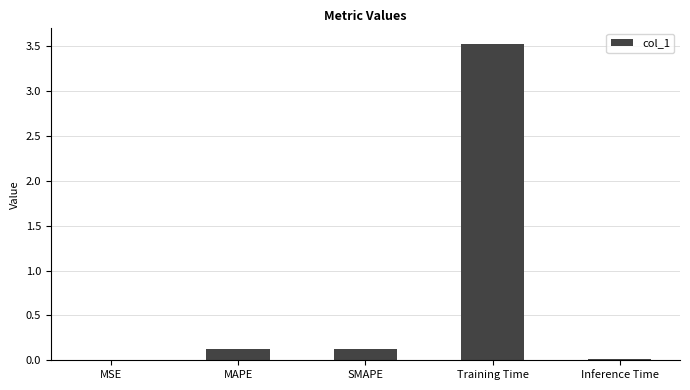

Which label corresponds to the largest value in the chart?

Training Time